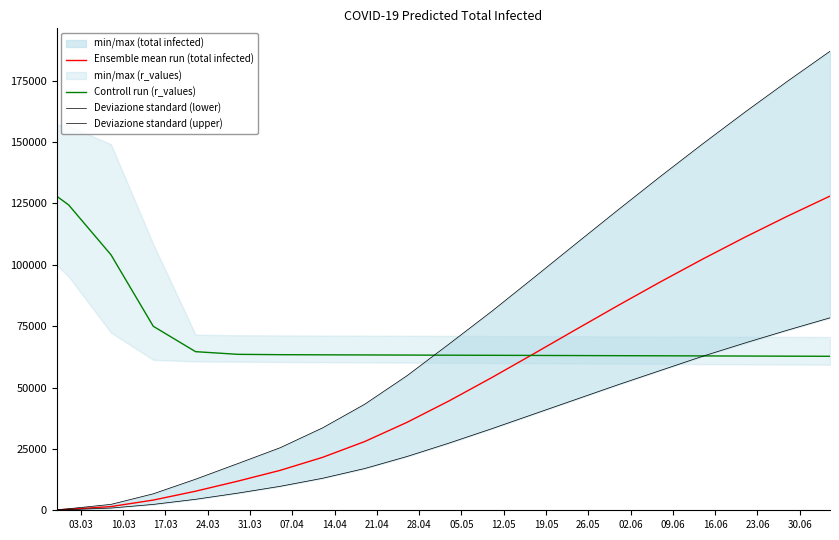

What is the minimum value for Controll run (r_values)?

62739.0